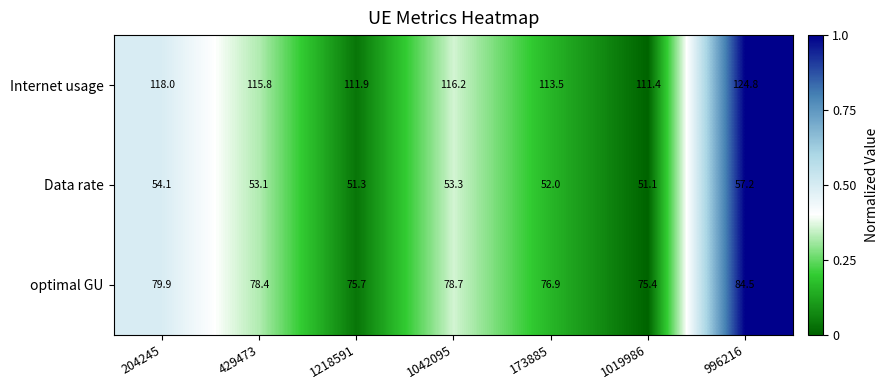

Reading right to left, what are all the values shown in this chart?

Internet usage: 124.8	111.4	113.5	116.2	111.9	115.8	118.0
Data rate: 57.2	51.1	52.0	53.3	51.3	53.1	54.1
optimal GU: 84.5	75.4	76.9	78.7	75.7	78.4	79.9